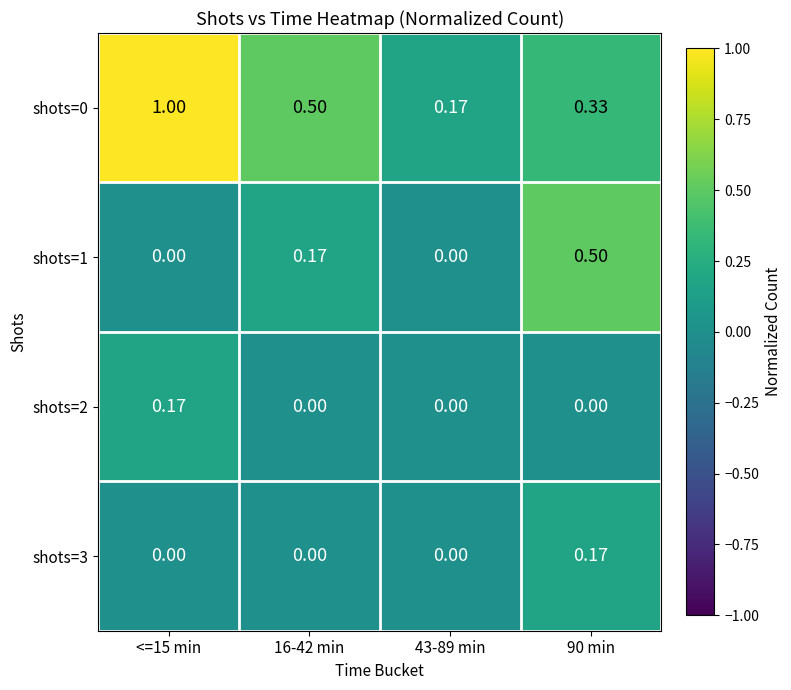

Is the value of shots=0 at 43-89 min greater than the value of shots=1 at <=15 min?

Yes